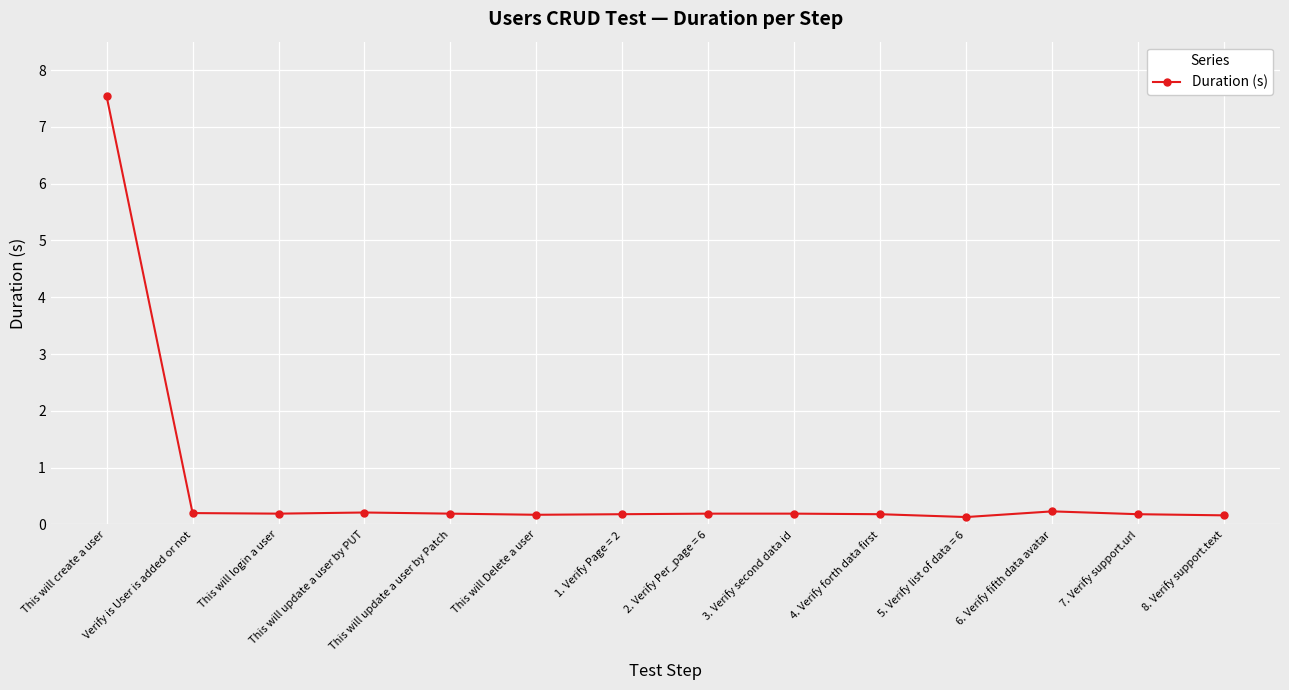

What is the change in value from This will create a user to 1. Verify Page = 2?

-7.4